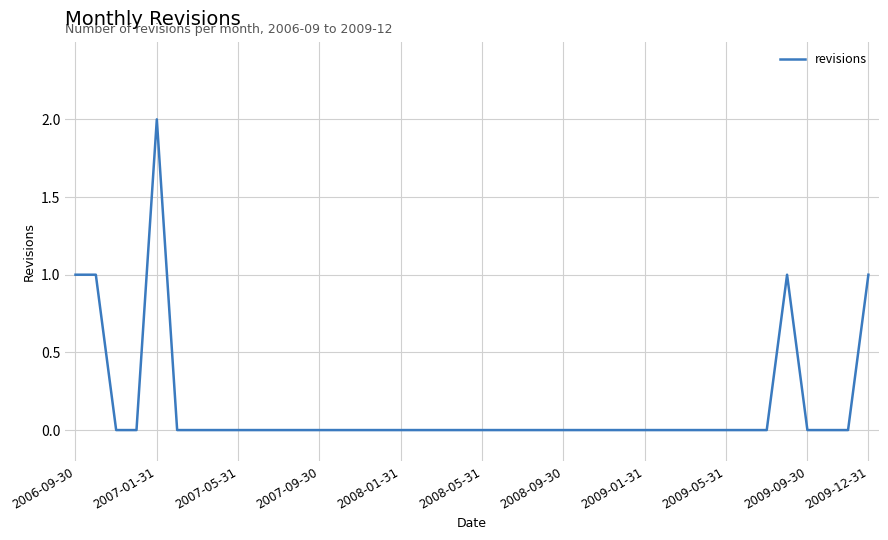

True or false: the data shows 1 at 2008-05-31.

False